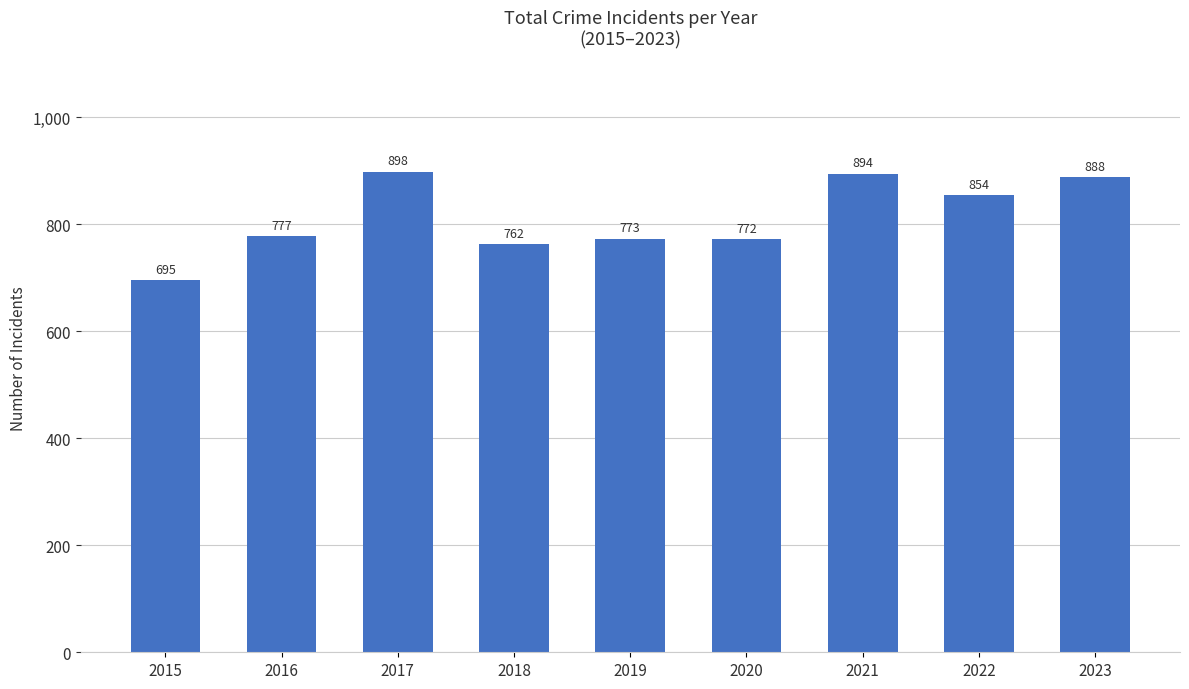

Read the value at 2022, to the nearest 5.

855